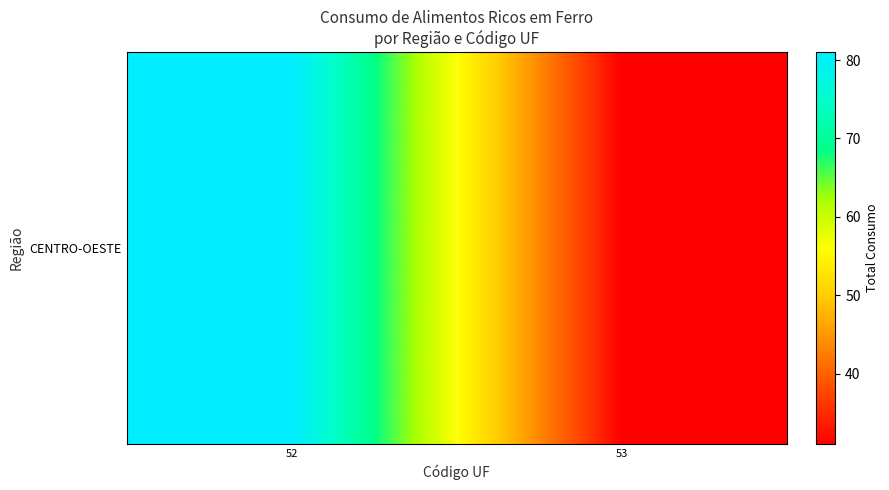

Rank the categories by value from lowest to highest.

53, 52